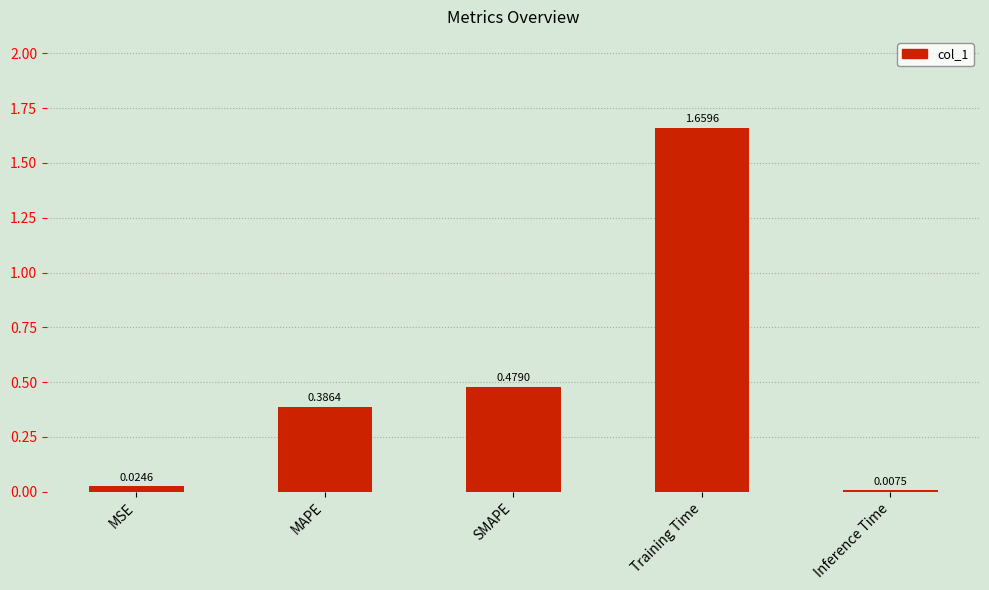

Which has a higher value, MAPE or SMAPE?

SMAPE